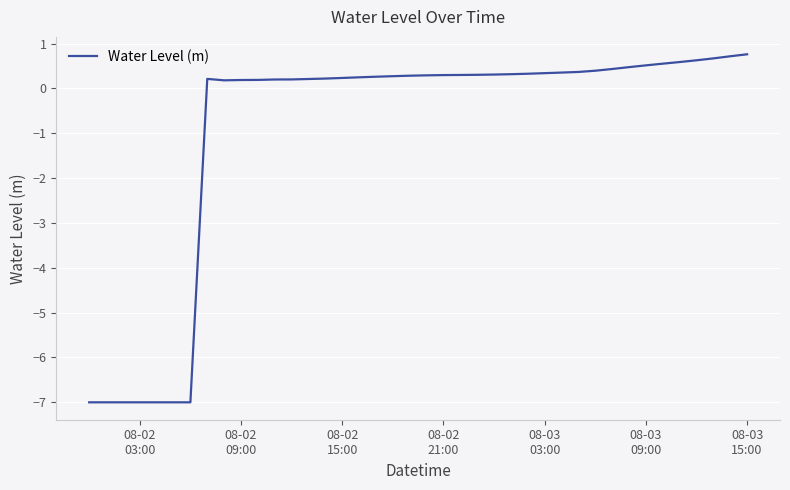

What is the smallest value displayed?

-7.0